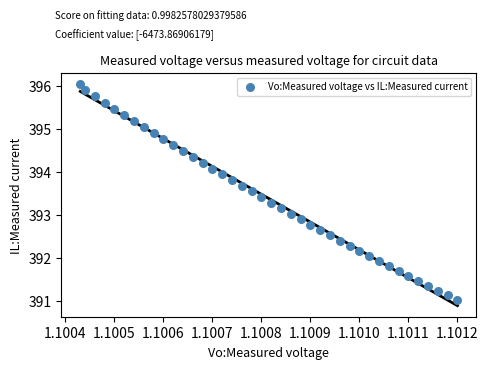

What is the range of Y values (max minus min)?

5.0